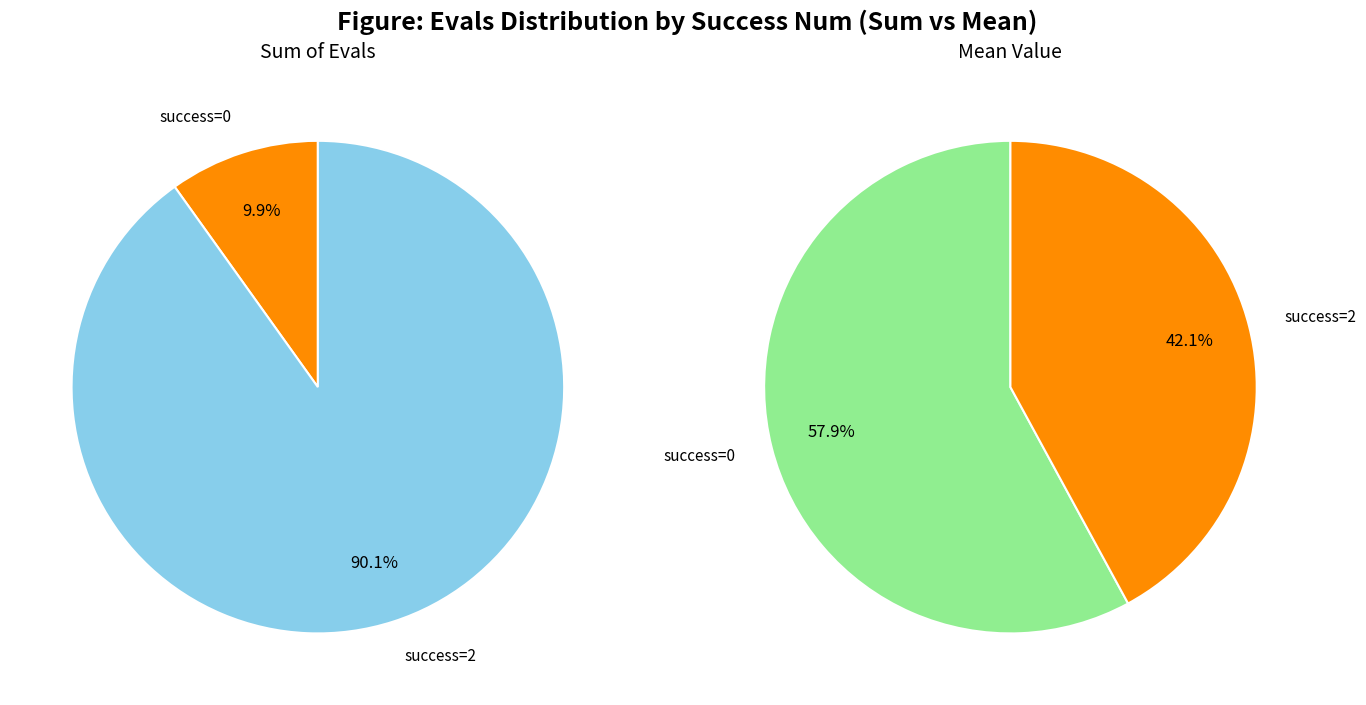

Which slice is the smallest?

2